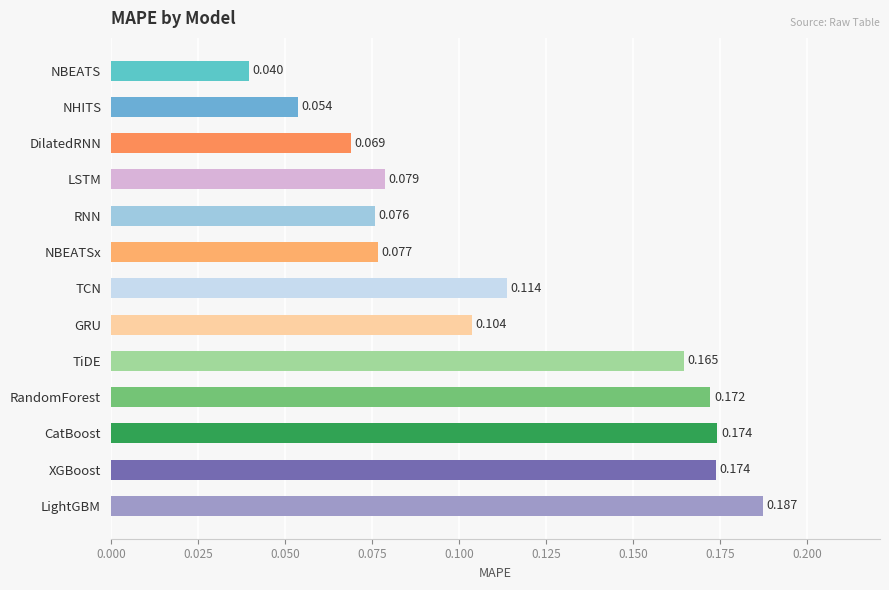

Count the number of data series in this chart.

1